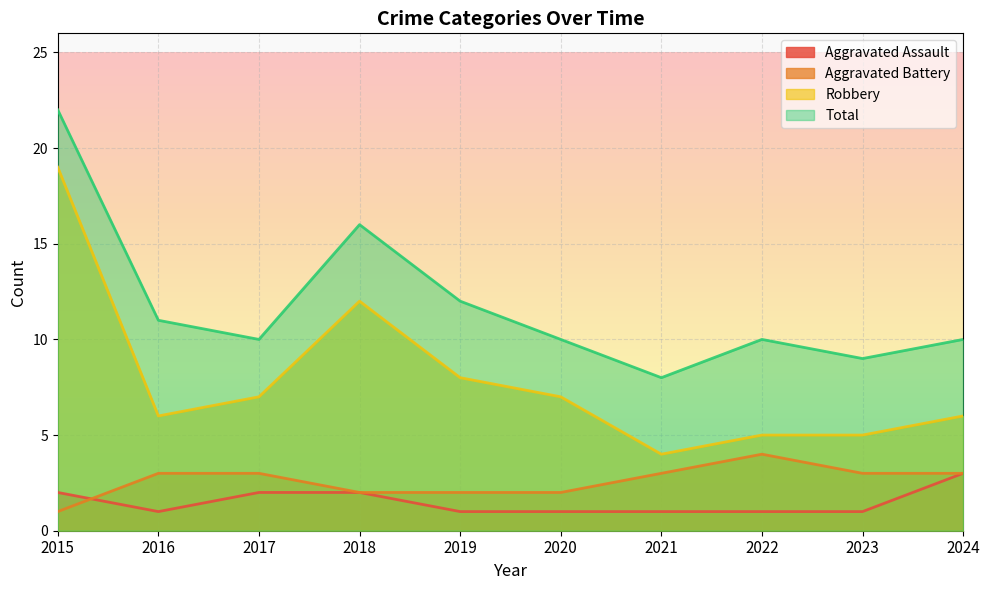

What is the difference between the maximum and minimum values in the Robbery series?

15